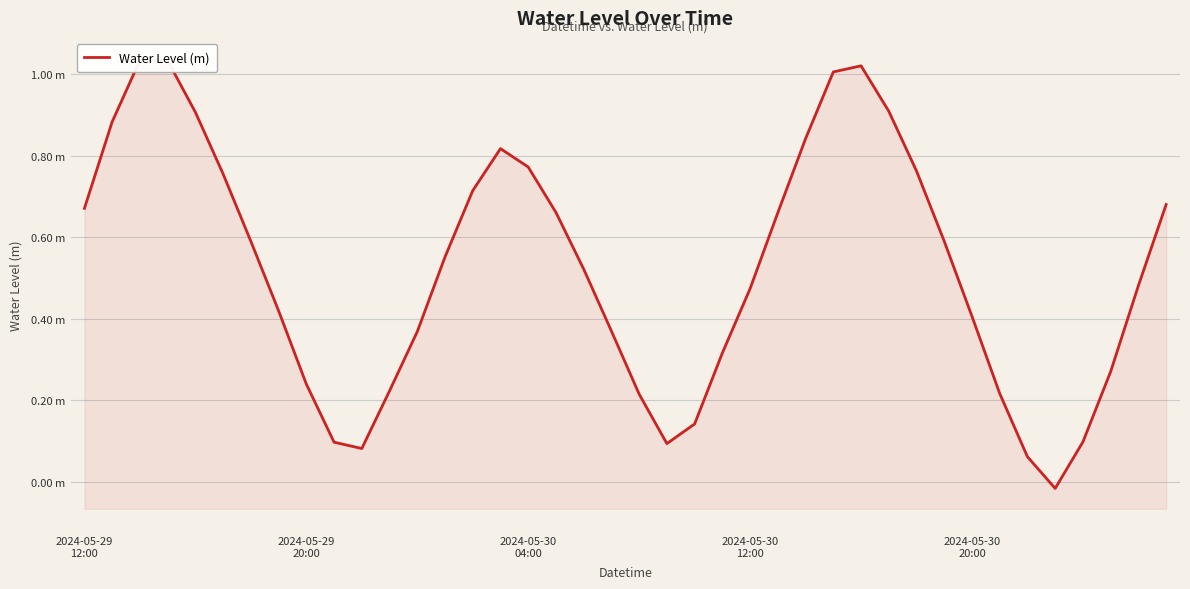

The value at 7 is 0.6. True or false?

False